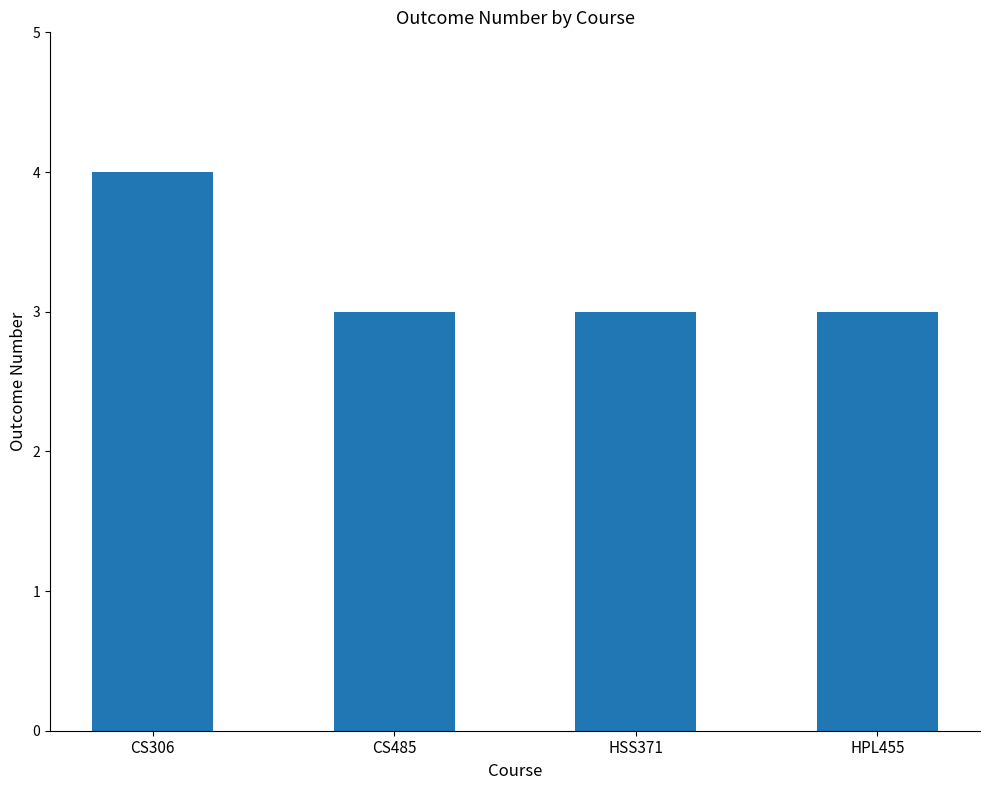

What is the average value?

3